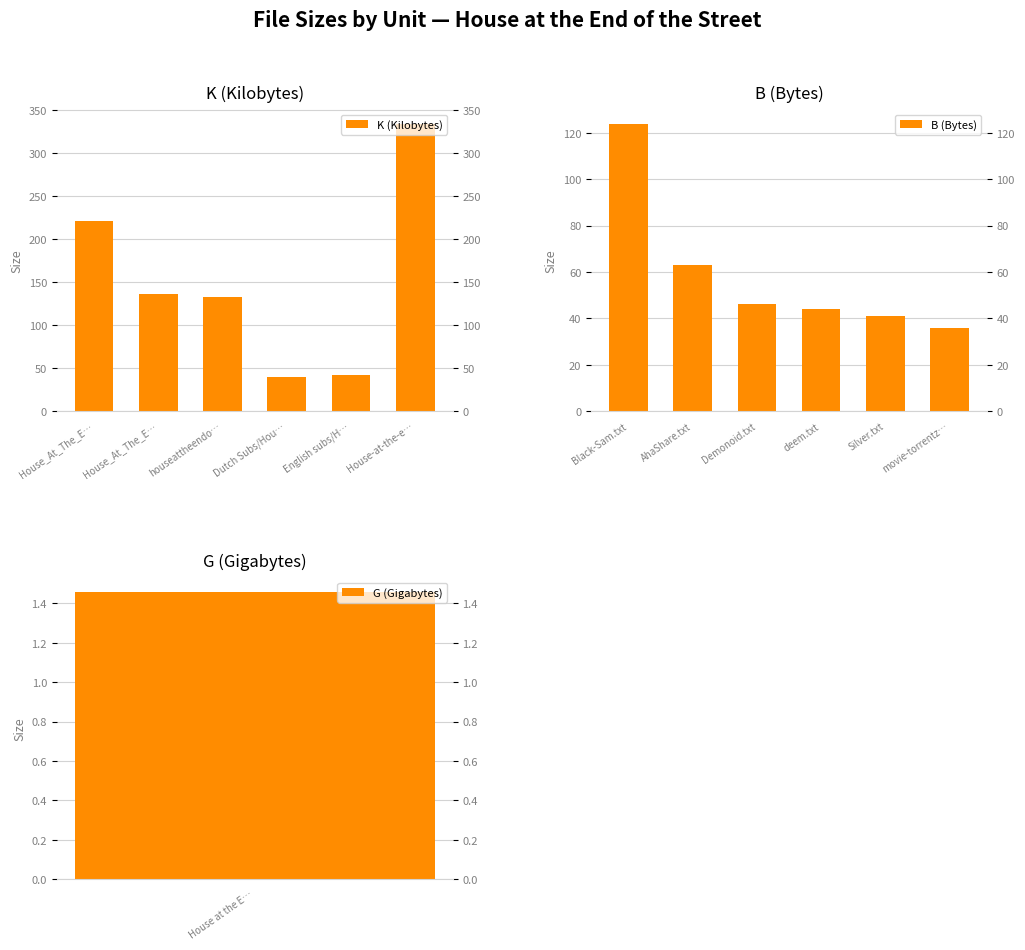

What are all the series names shown in the legend?

K (Kilobytes), B (Bytes)